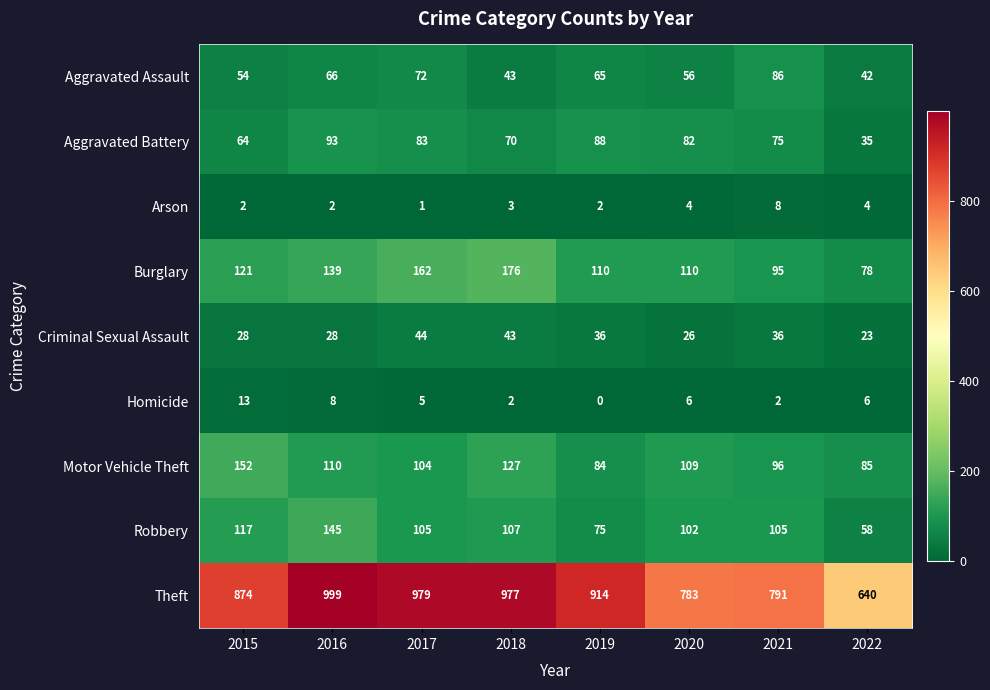

Which series has the largest total across all categories?

Theft